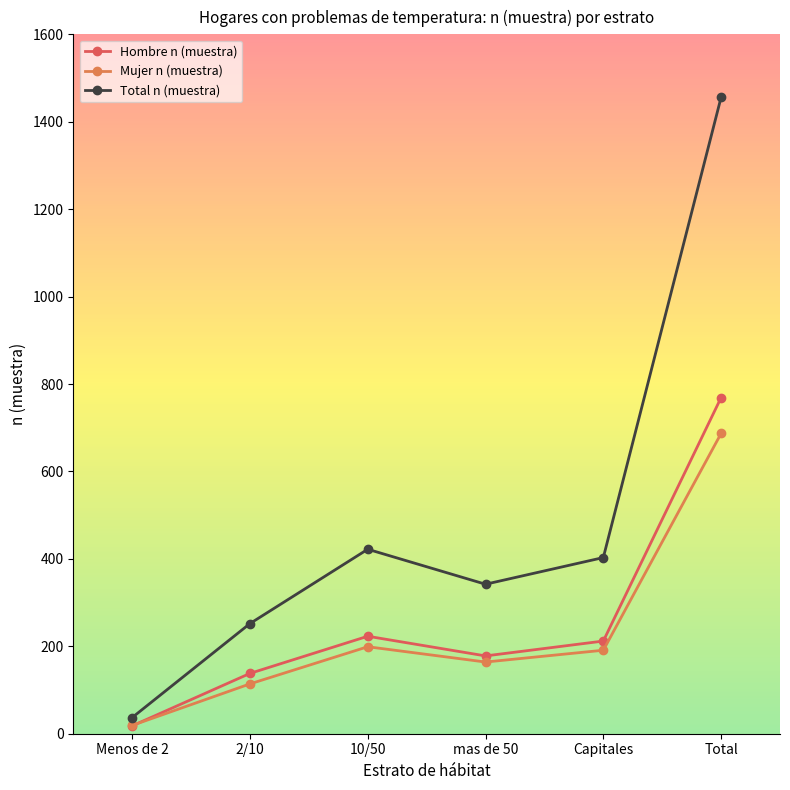

Is it true that Mujer n (muestra) equals 114 at 2/10?

True